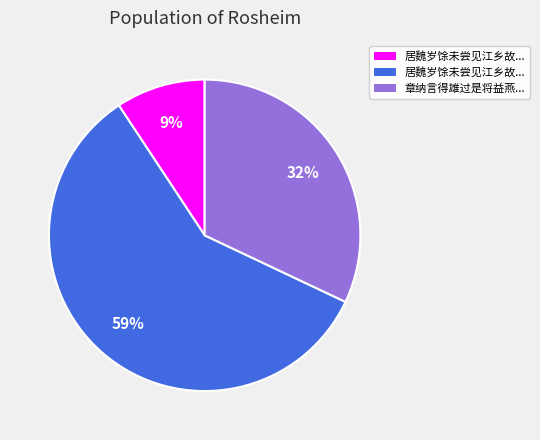

To the nearest percent, what is the average slice percentage?

33%